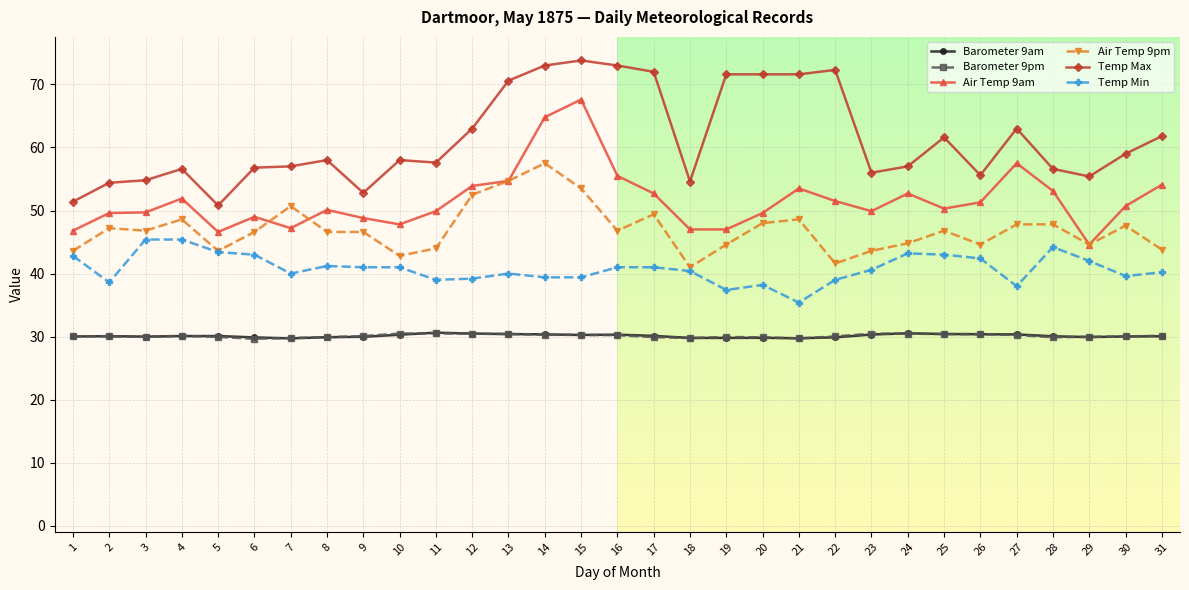

What is the spread (max minus min) of values at 5?

20.9